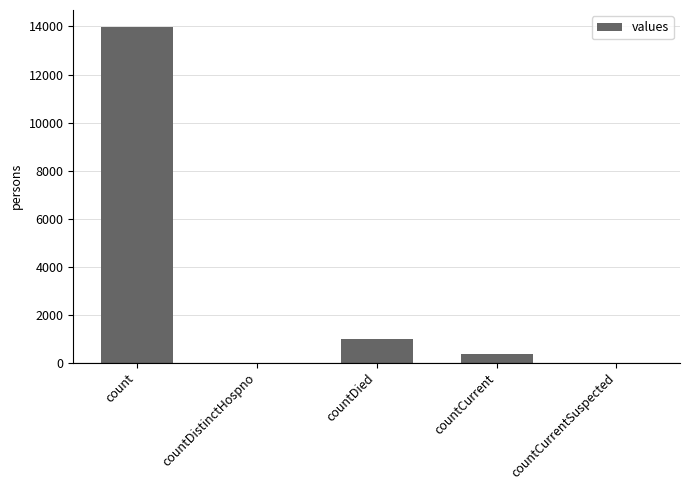

Where is the data nearest to the value 6994?

countDied